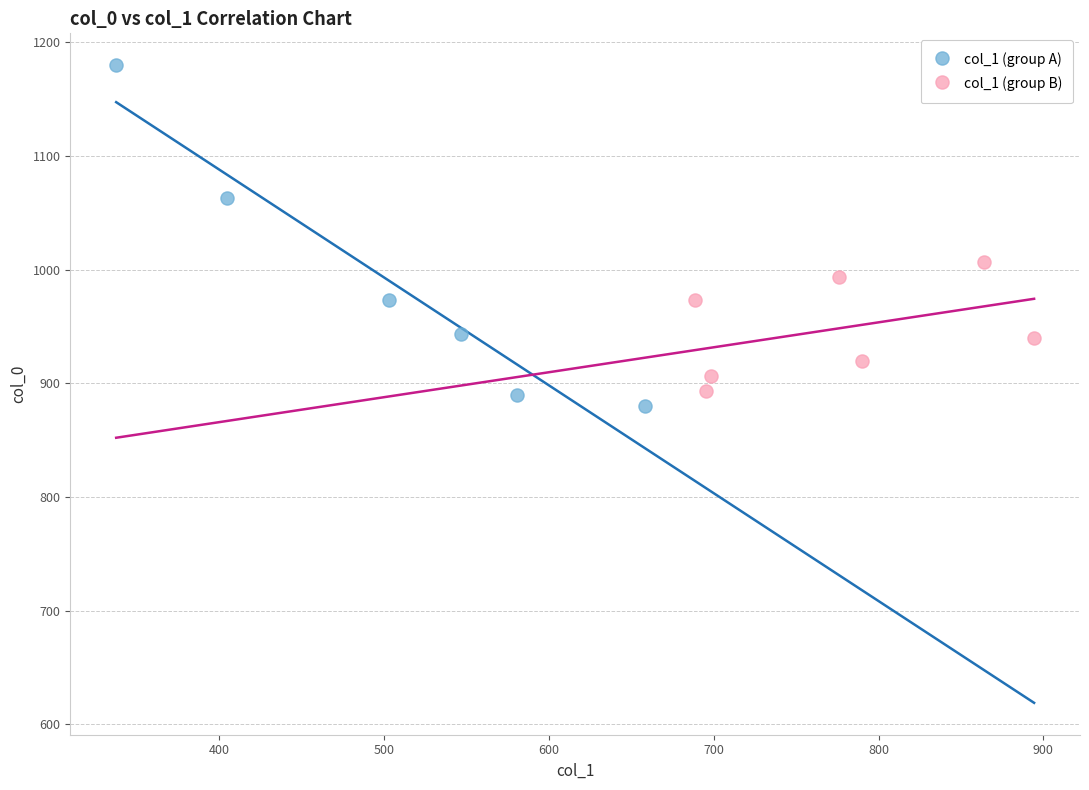

Which series contains the highest Y value?

col_1 (group A)